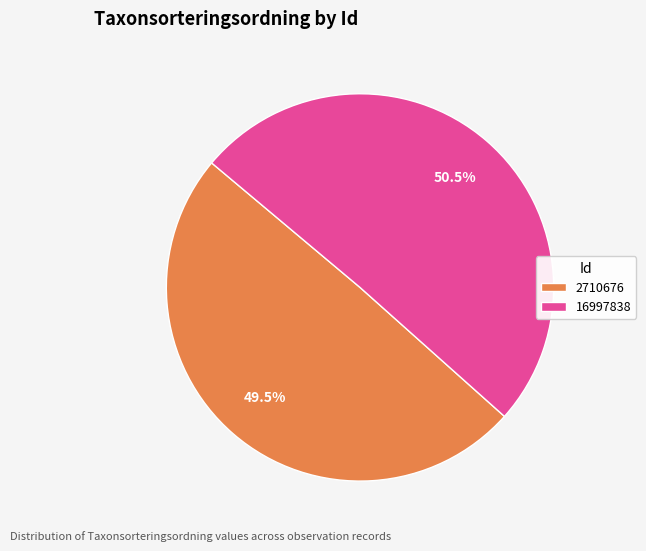

Between 16997838 and 2710676, which is larger?

16997838